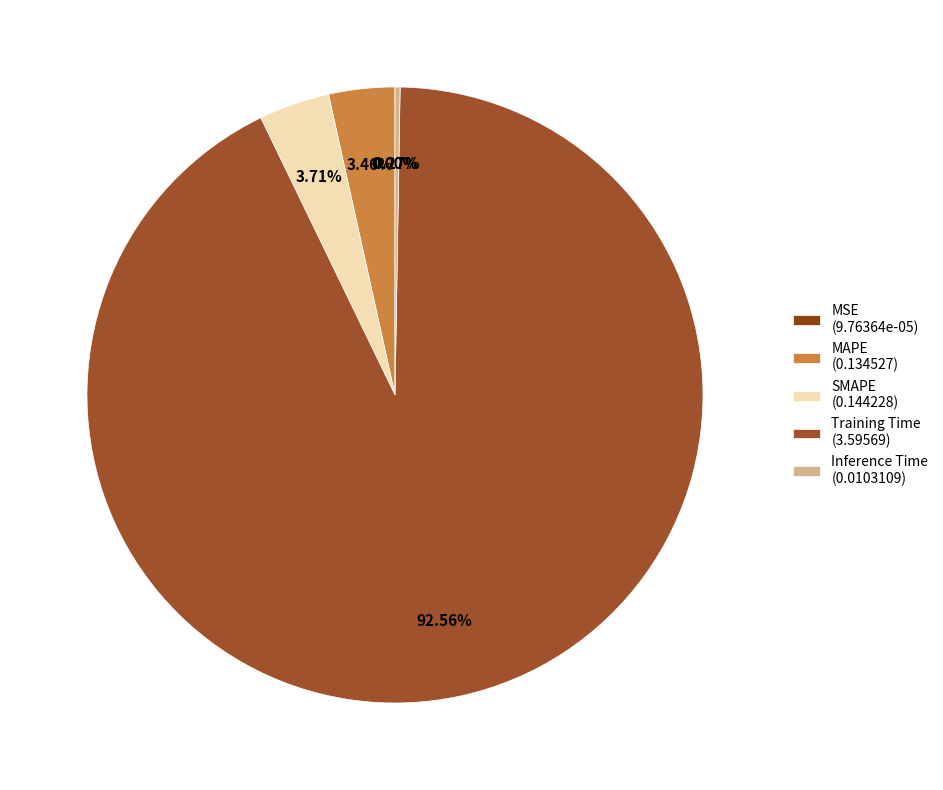

Rank the categories by value from lowest to highest.

MSE, Inference Time, MAPE, SMAPE, Training Time